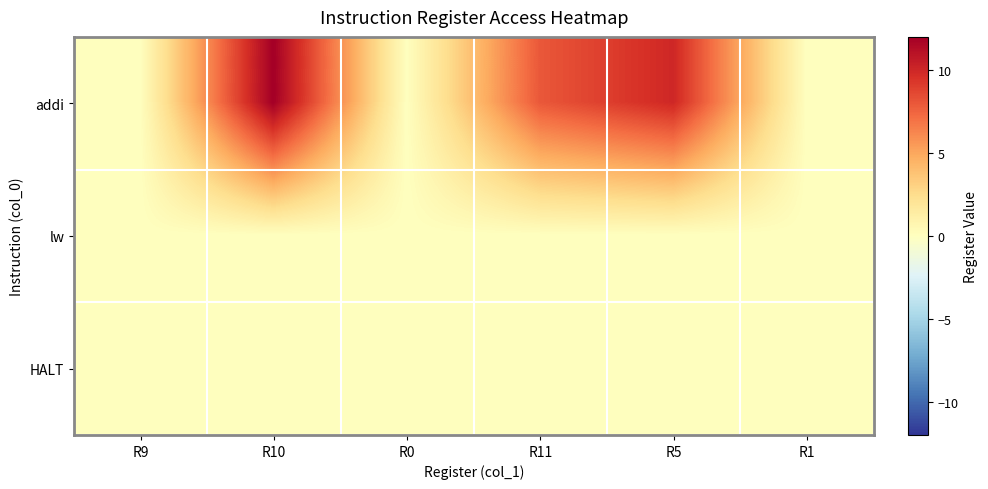

At how many categories does at least one series exceed 5?

3